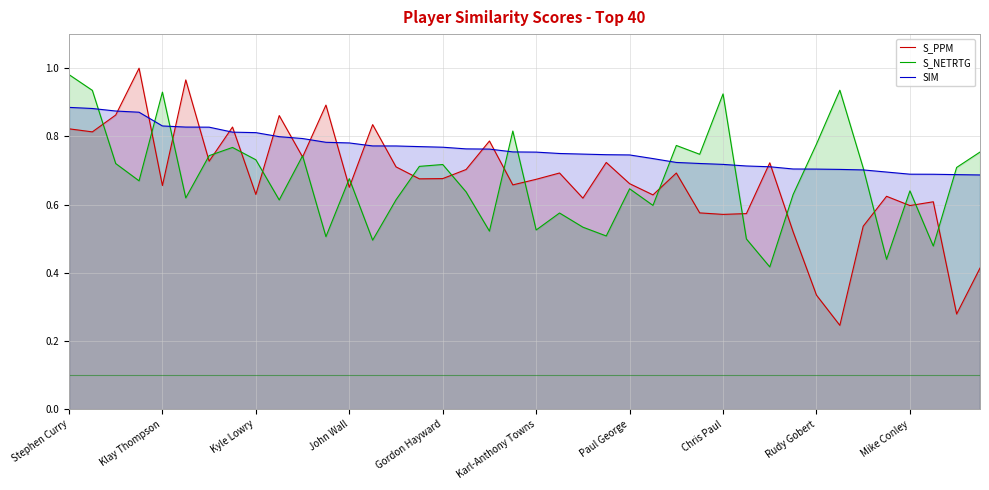

How many interior local valleys does the S_PPM series have?

14